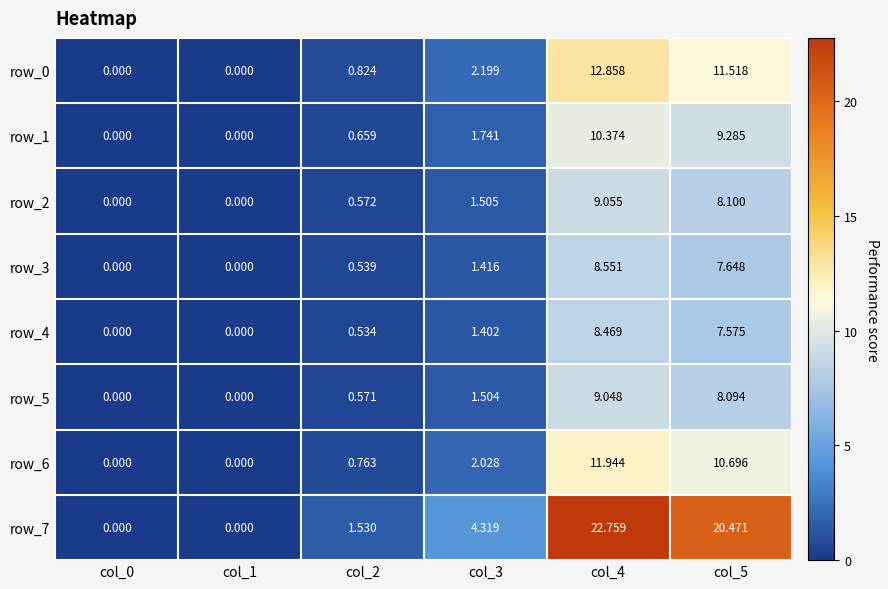

What is the spread (max minus min) of values at col_3?

2.9